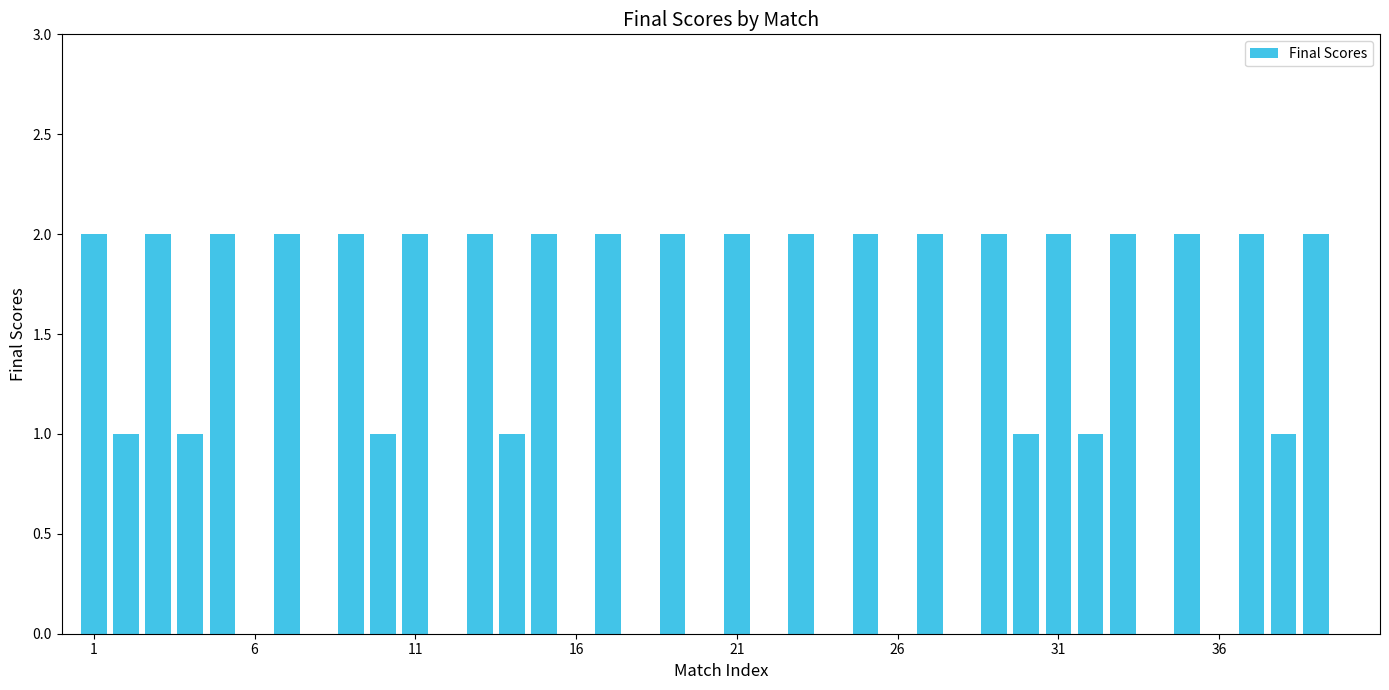

What is the sum of all values?

47